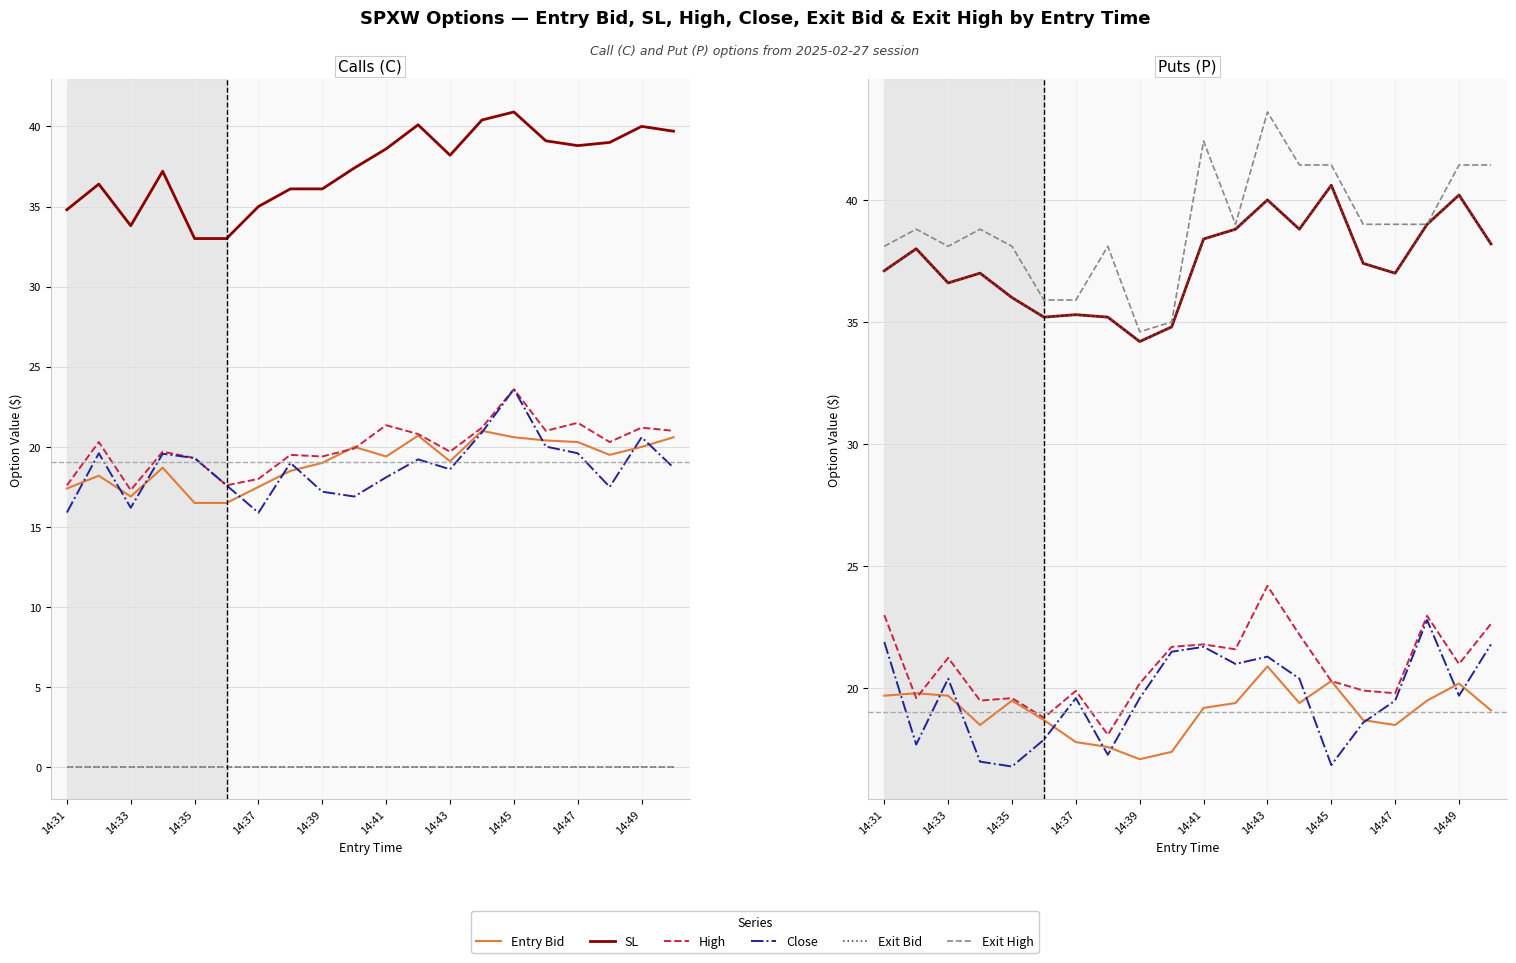

Where is the first local minimum for High?

14:33